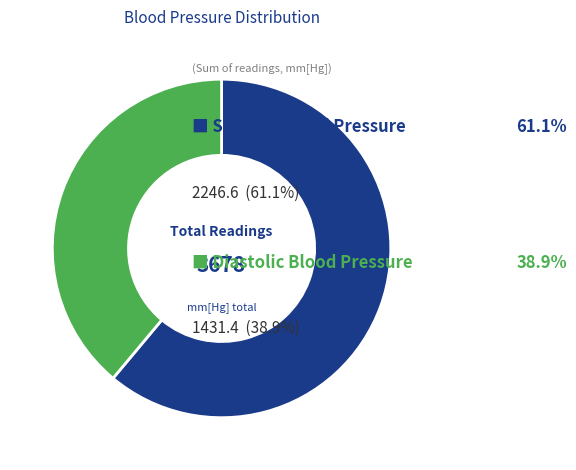

Is there a majority slice in this chart?

Yes